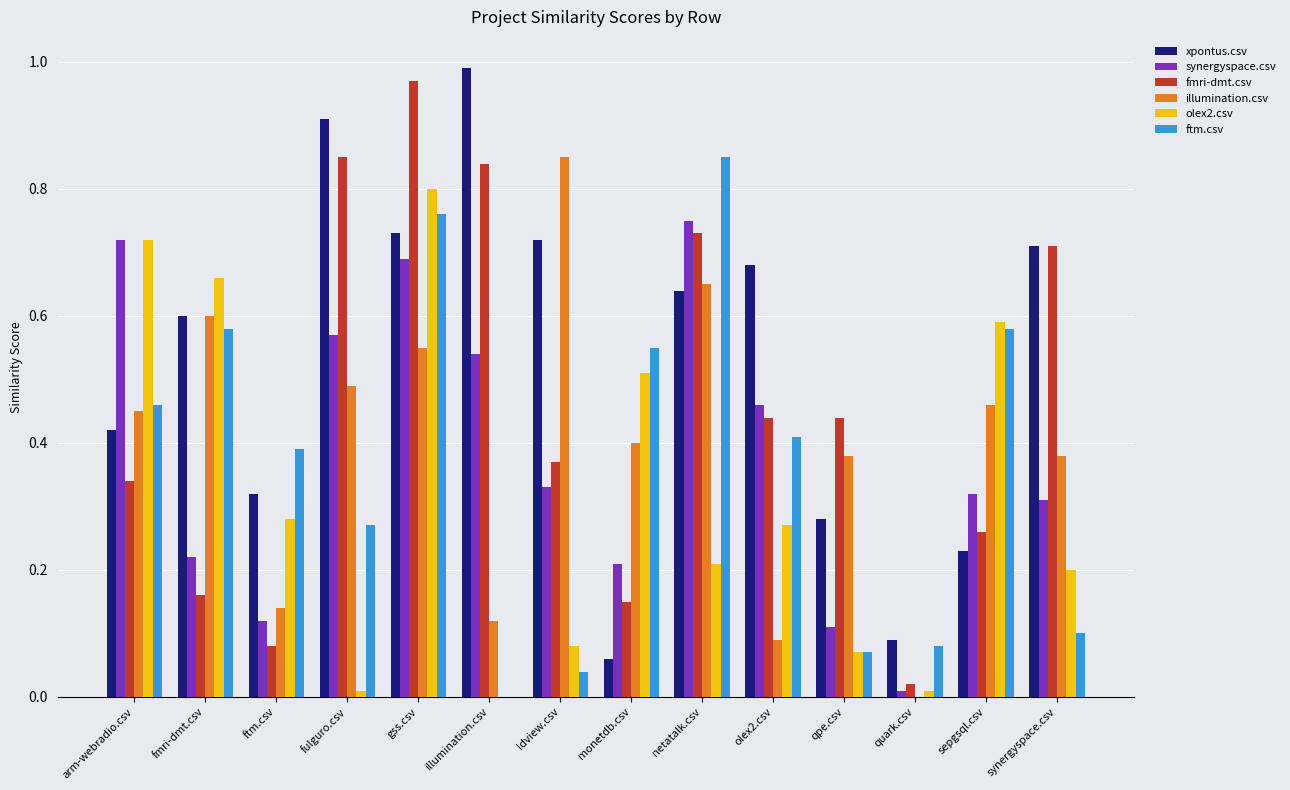

Which category has the highest value in the fmri-dmt.csv series?

gss.csv